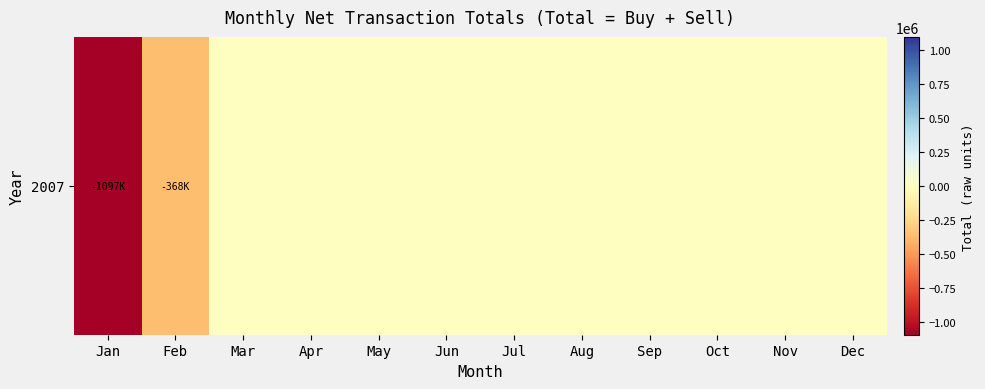

Reading right to left, list all the values displayed in this chart.

0	0	0	0	0	0	0	0	0	0	-368000	-1097000